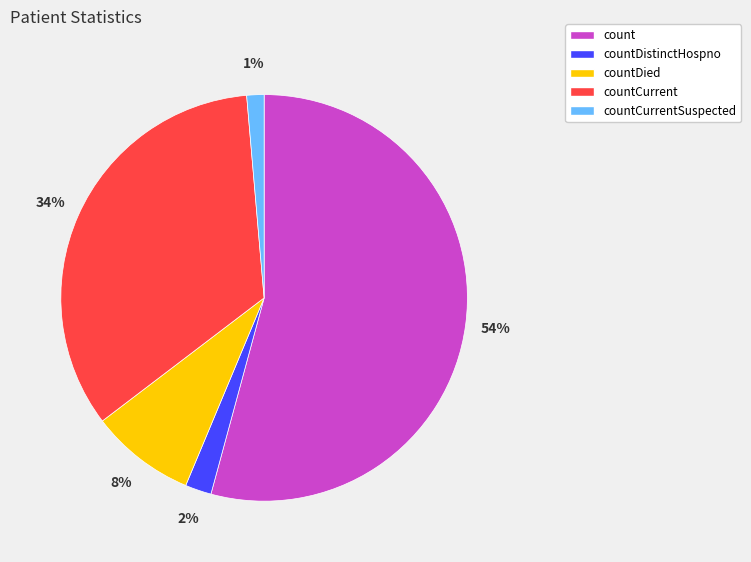

To the nearest percent, what is the average slice percentage?

20%